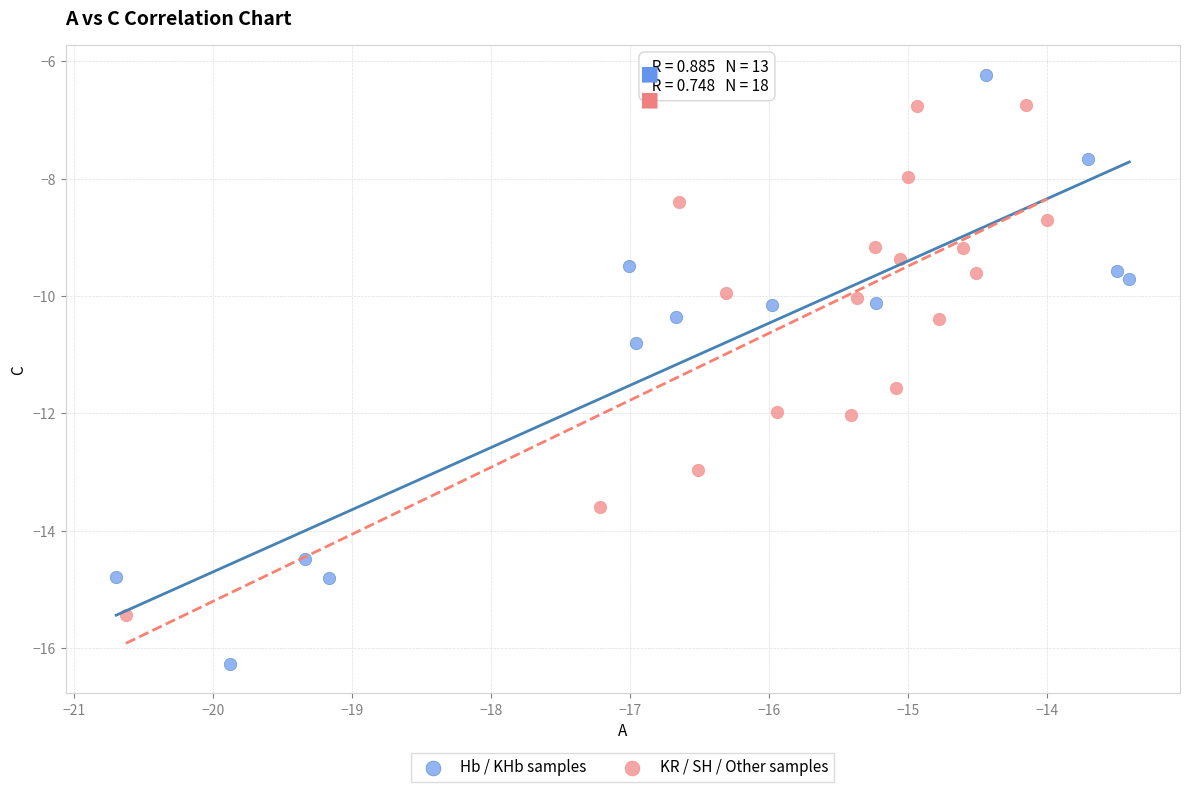

Which series reaches the minimum Y coordinate?

Hb / KHb samples